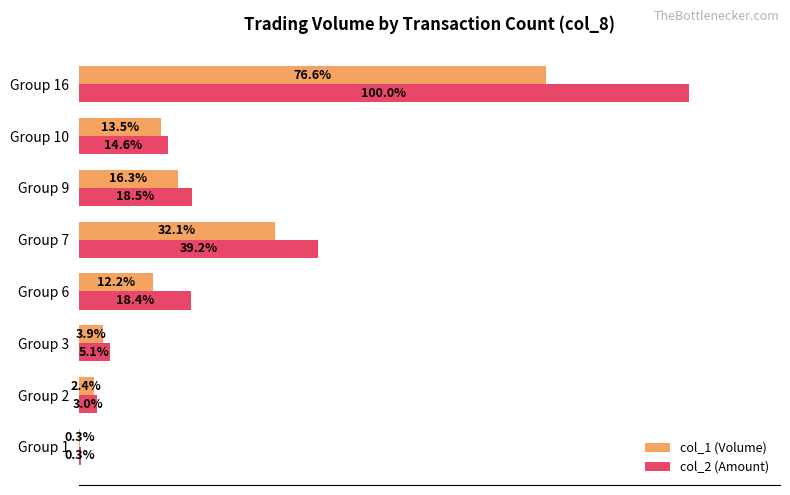

At which label is col_2 (Amount) closest to 50?

Group 7